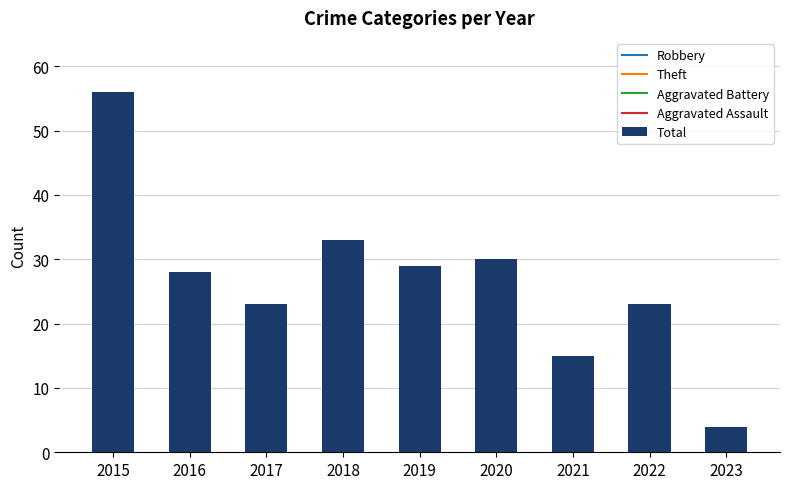

What is the average value?

27